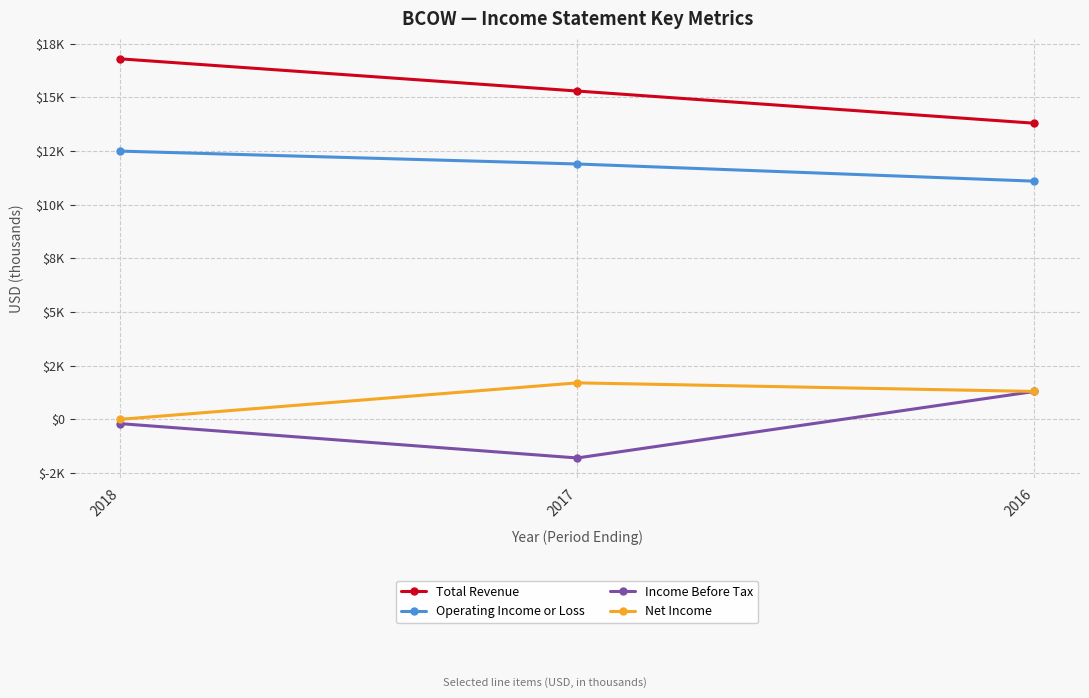

The Income Before Tax series shows -200 at 2018. True or false?

True